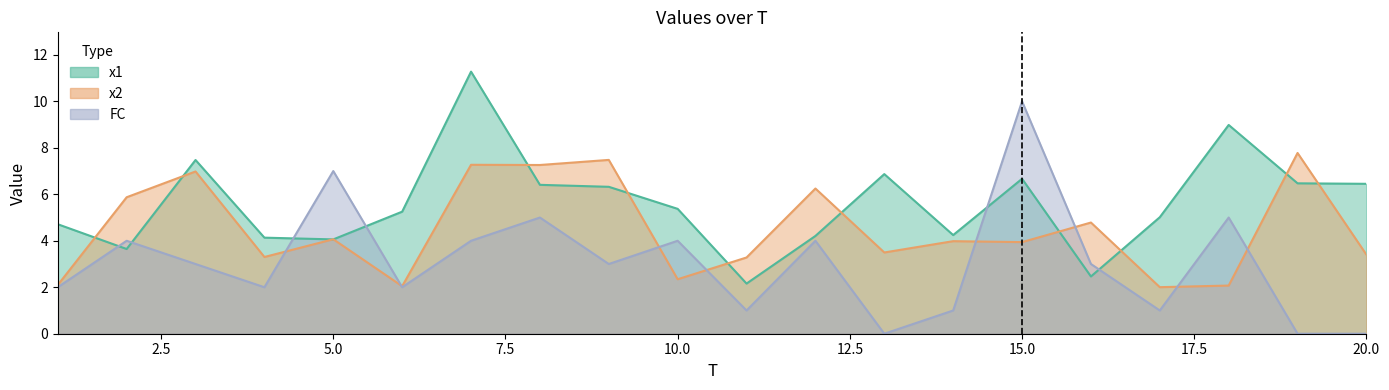

What is the maximum value for x2?

7.8